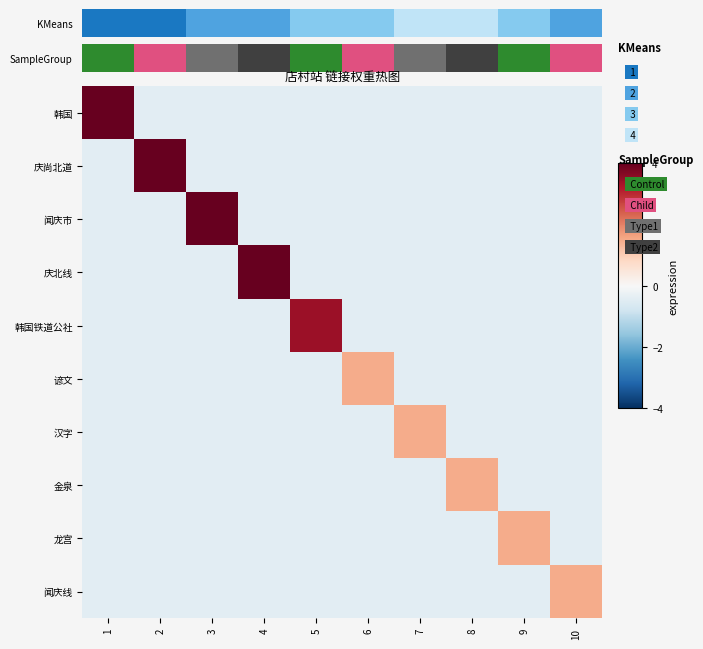

At 4, list the series in order from smallest to largest.

韩国, 庆尚北道, 闻庆市, 韩国铁道公社, 谚文, 汉字, 金泉, 龙宫, 闻庆线, 庆北线